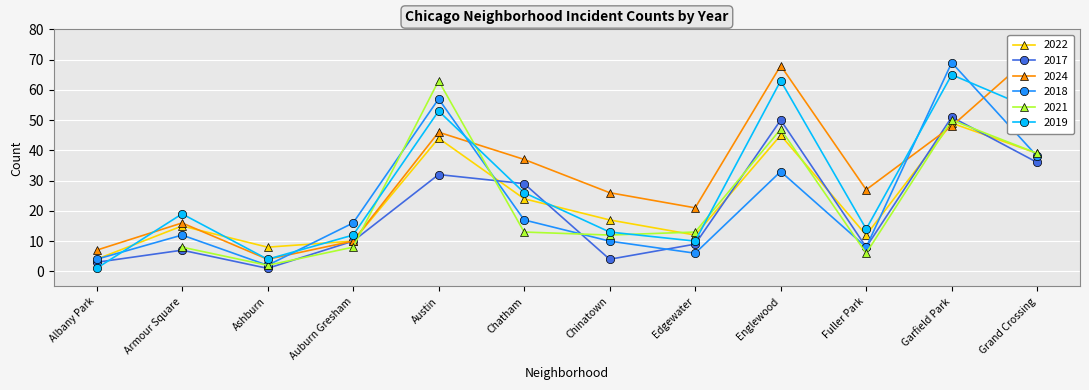

What position from the left is Chatham?

6